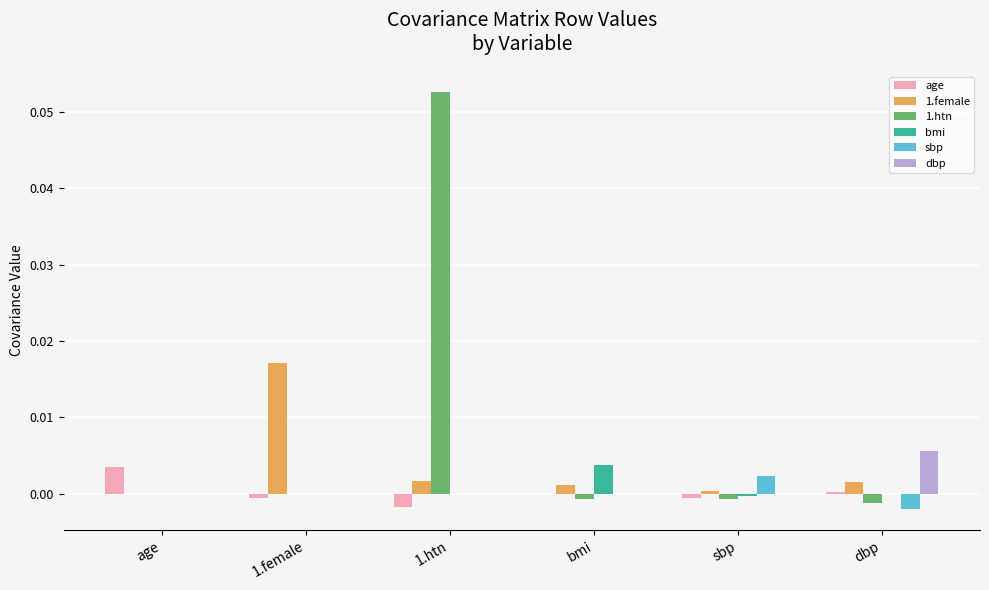

Which series has the largest total across all categories?

1.htn